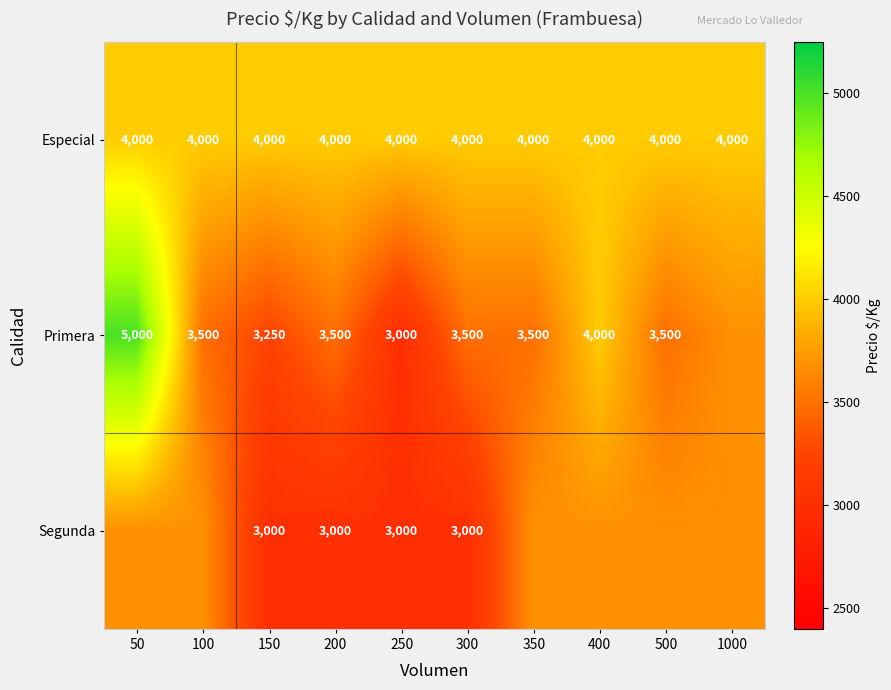

At 200, list the series in order from largest to smallest.

Especial, Primera, Segunda